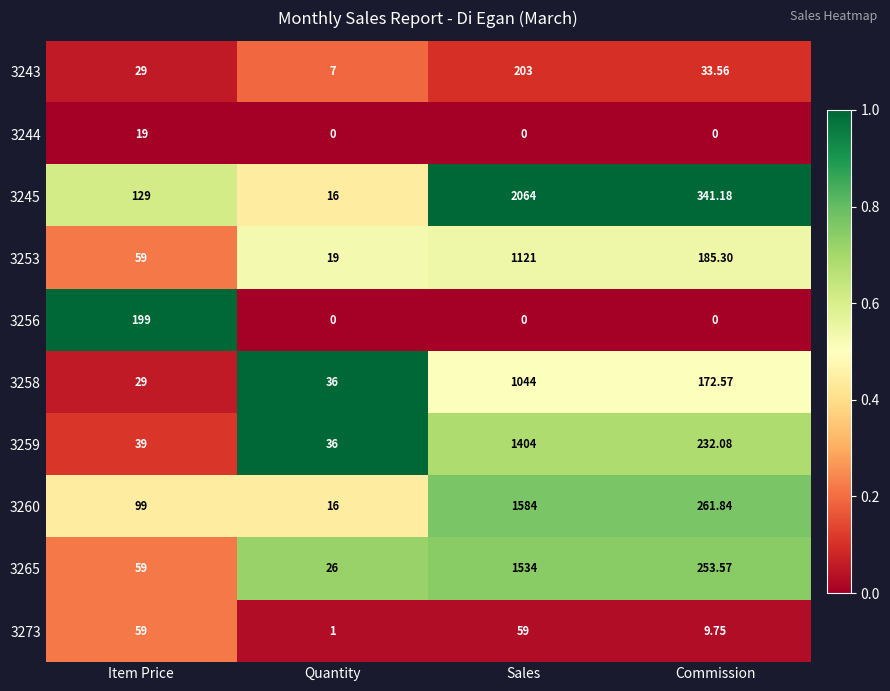

At which label is 3253 closest to 570?

Commission